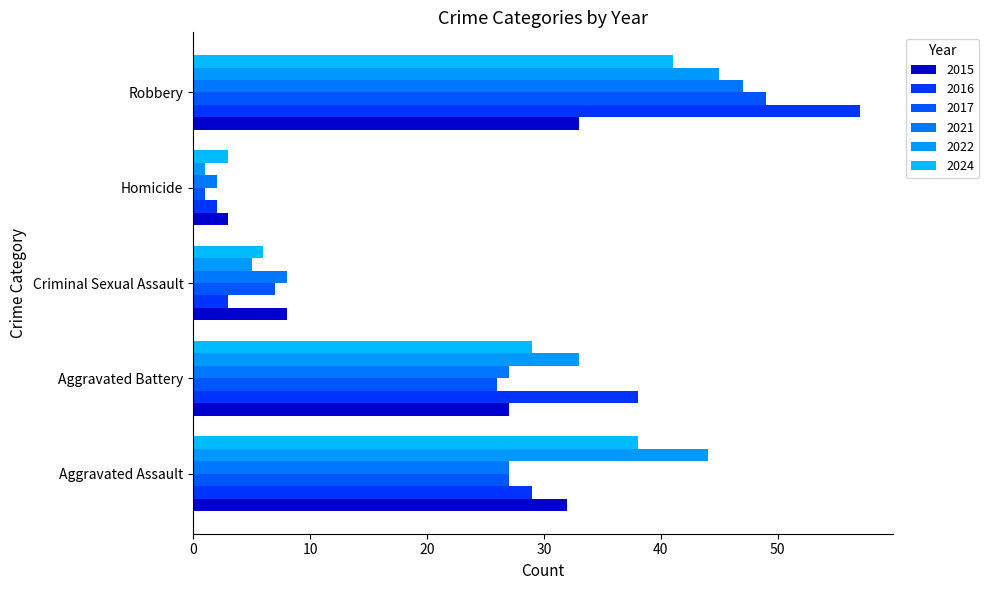

What is the total value across all series at Robbery?

272